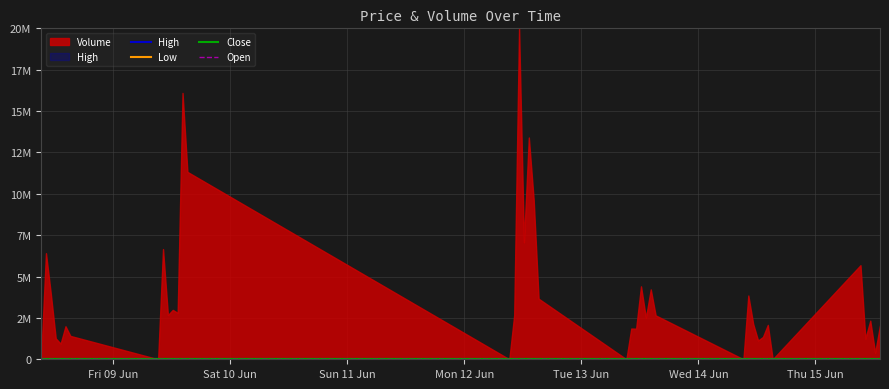

What is the spread (max minus min) of values at Thu 15 Jun?

0.1